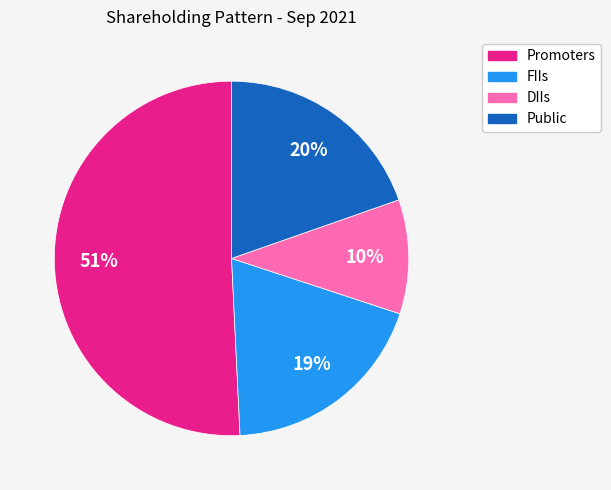

What is the largest slice in the pie chart?

Promoters